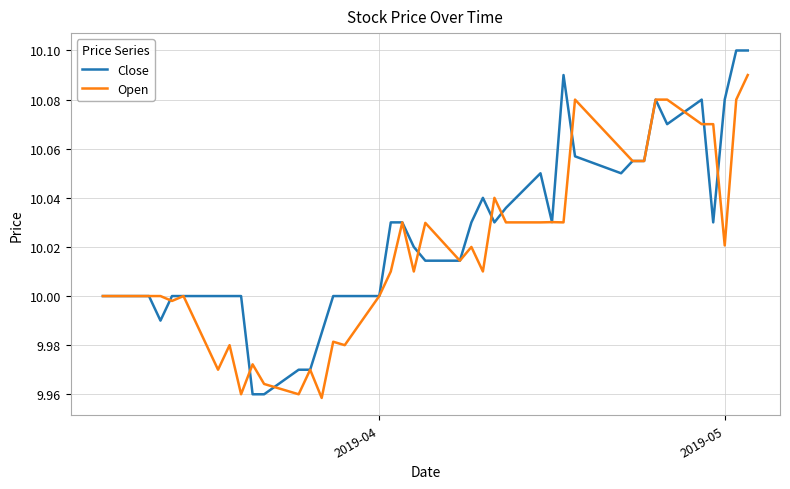

Rank the series by their maximum value, from lowest to highest.

Open, Close